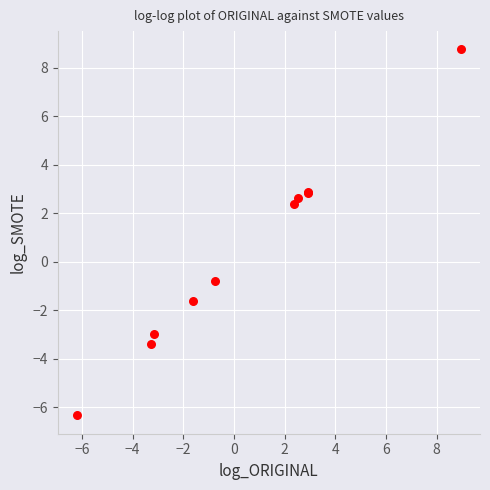

What Y value in the scatter plot is closest to 1?

2.4